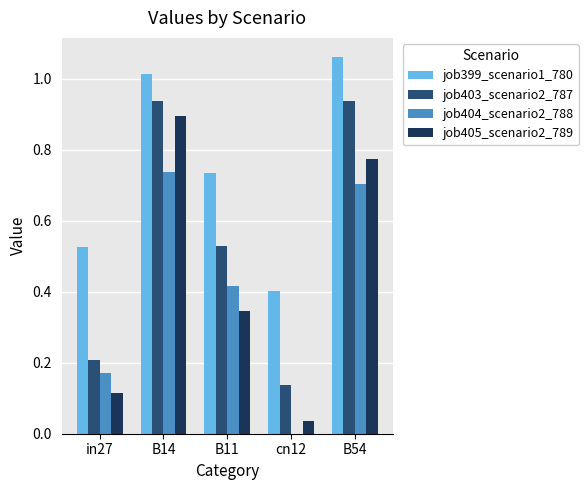

Where is job405_scenario2_789 nearest to the value 0?

cn12